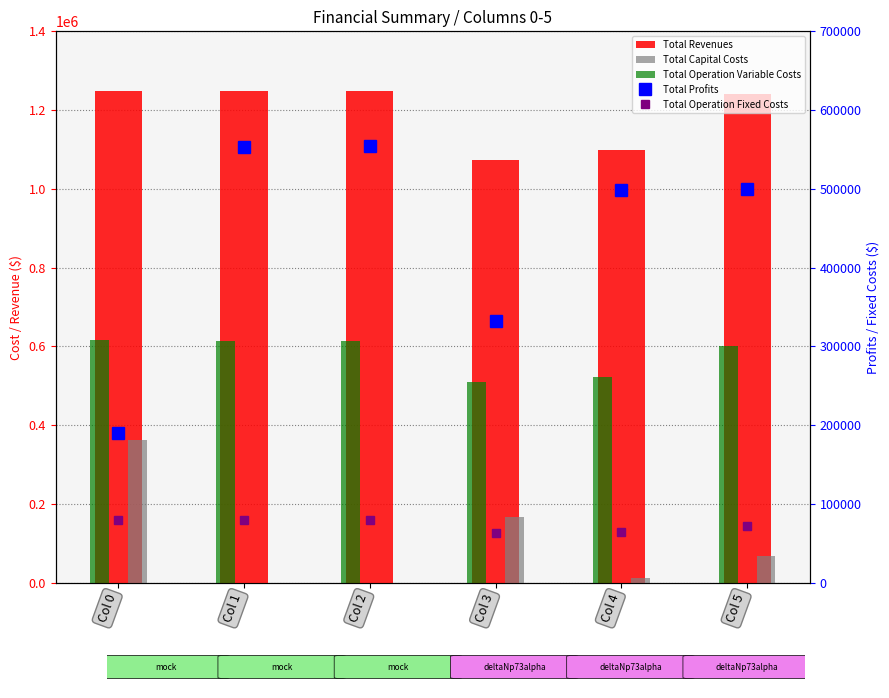

How many groups of bars are there?

6